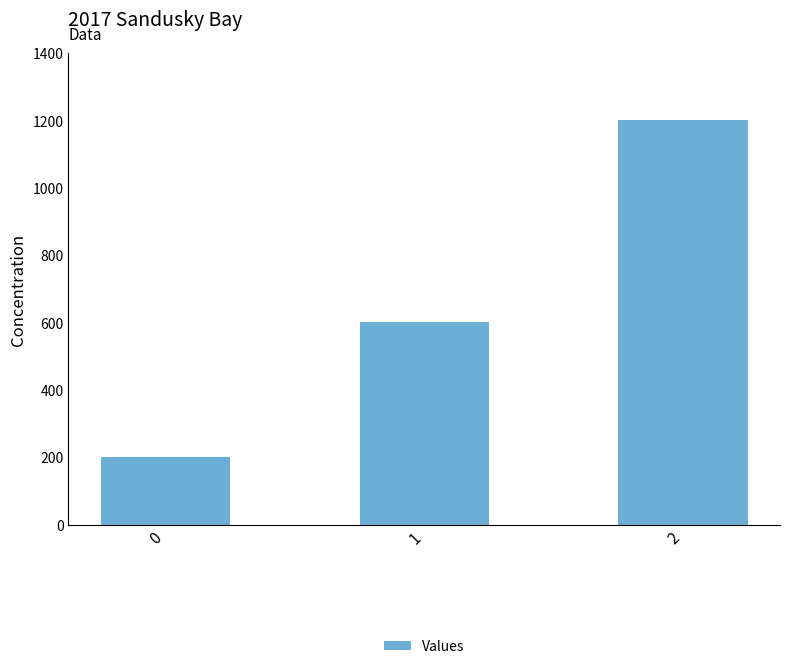

Reading left to right, list all the values displayed in this chart.

0=200	1=600	2=1200